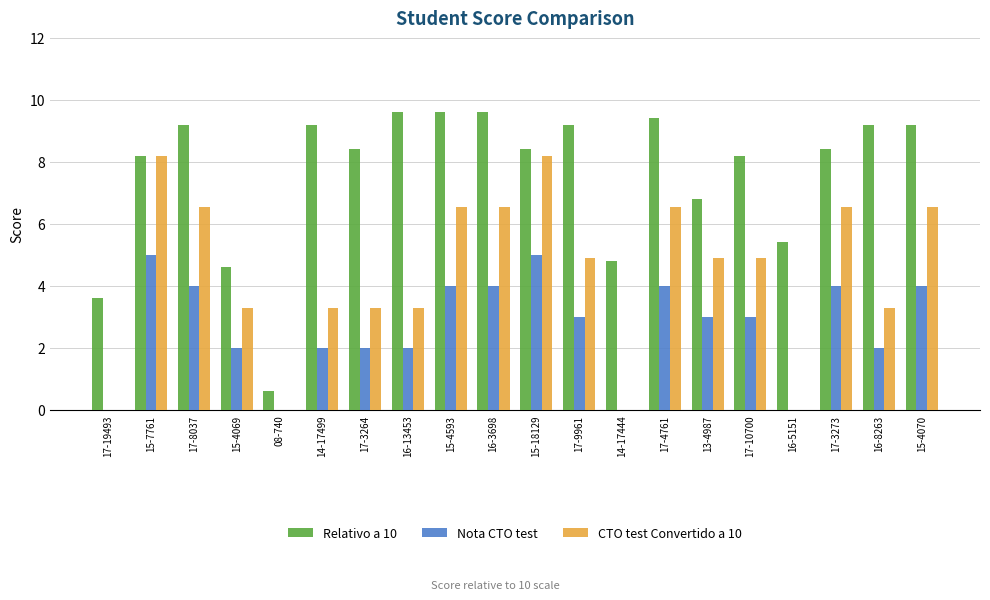

Is the value of CTO test Convertido a 10 at 16-13453 greater than the value of Relativo a 10 at 17-19493?

No